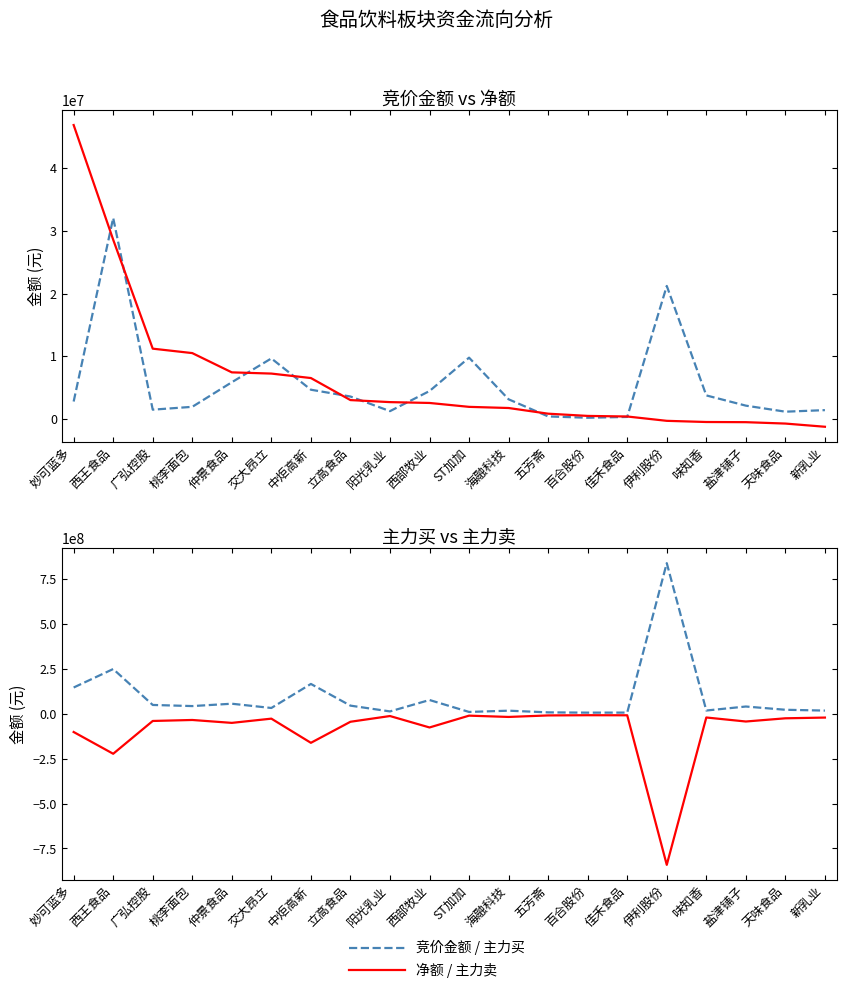

List the series in order of their peak value, highest first.

主力买, 净额, 竞价金额, 主力卖